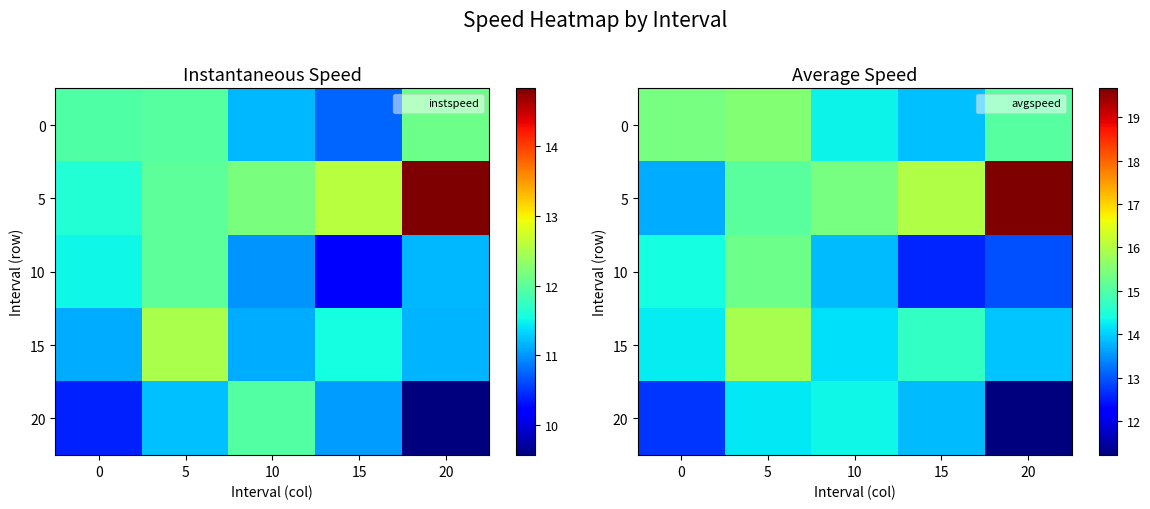

The 10 series shows 15.3 at 5. True or false?

True